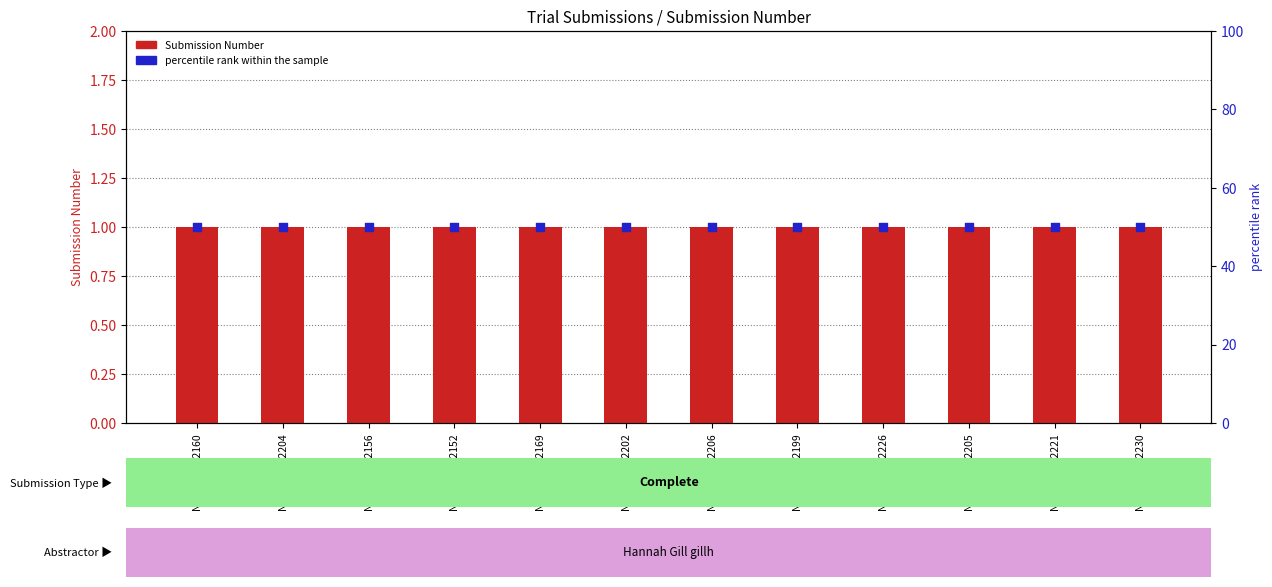

At which category is the sum across all series the highest?

NCI-2018-02160